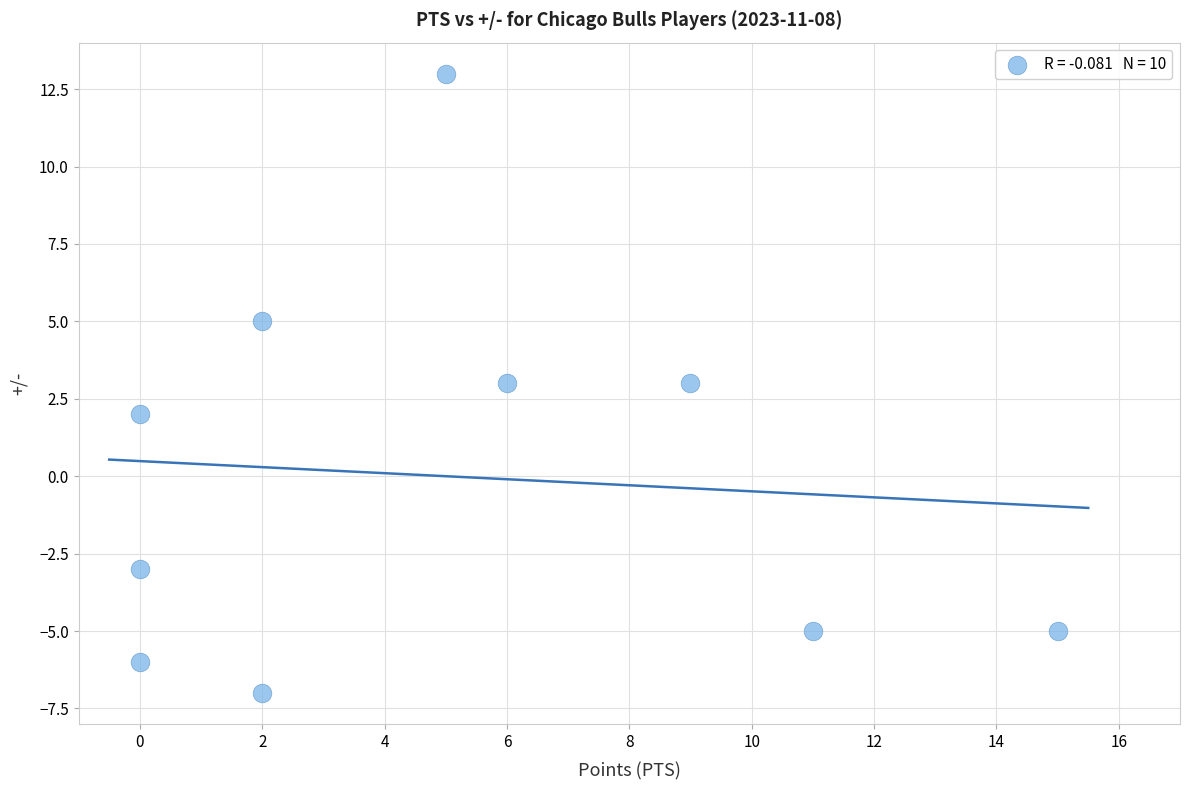

What is the range of X values (max minus min)?

15